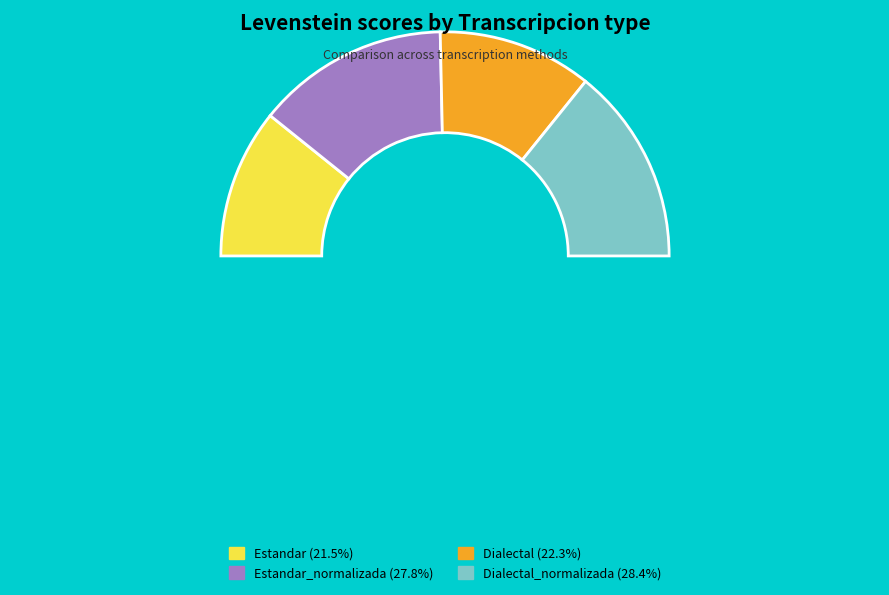

Does Dialectal_normalizada represent more than half of the total?

No